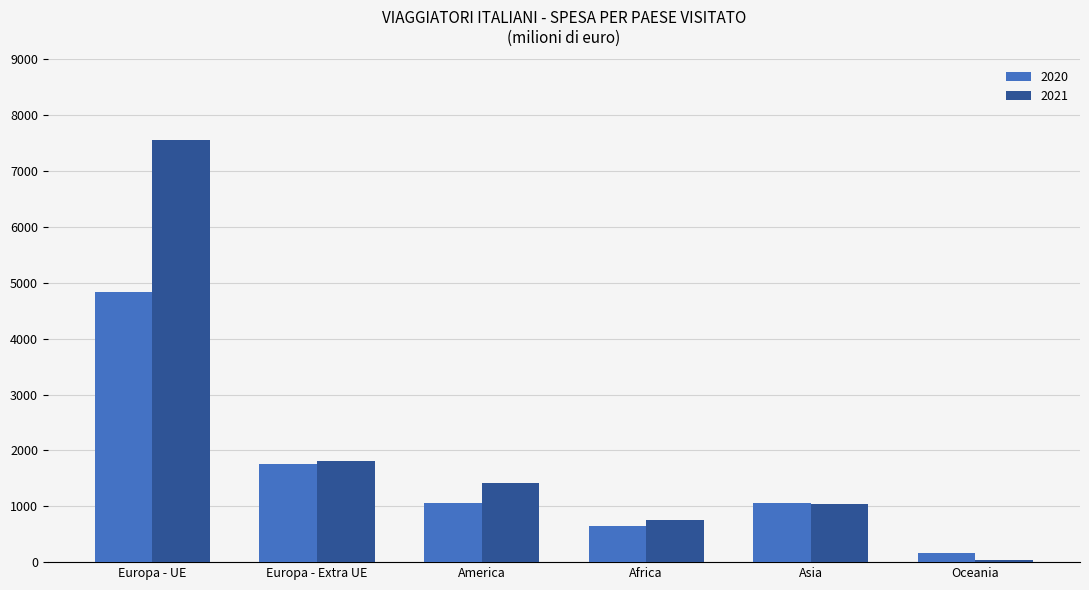

Which series has the widest spread of values?

2021